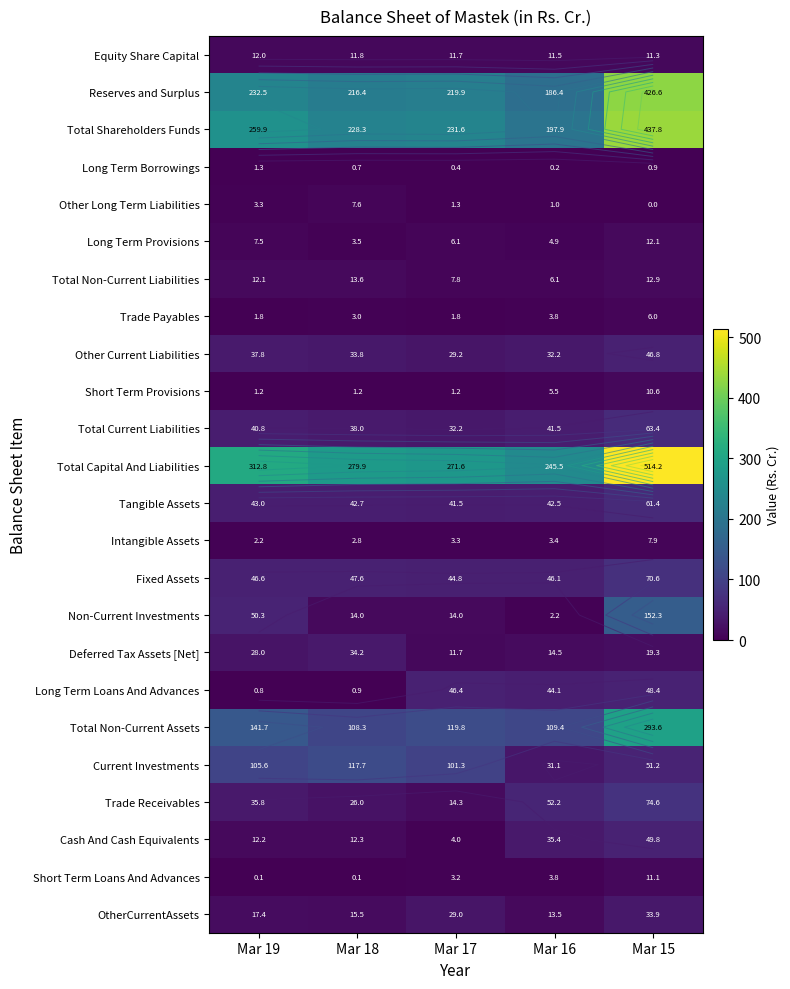

Which has a higher value, Mar 18 or Mar 16?

Mar 18